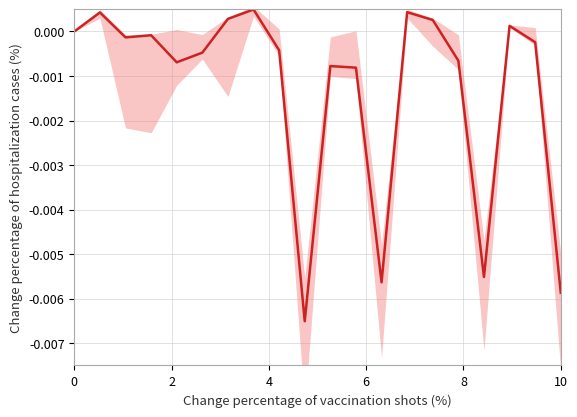

True or false: the data shows -0.0 at 0.

False